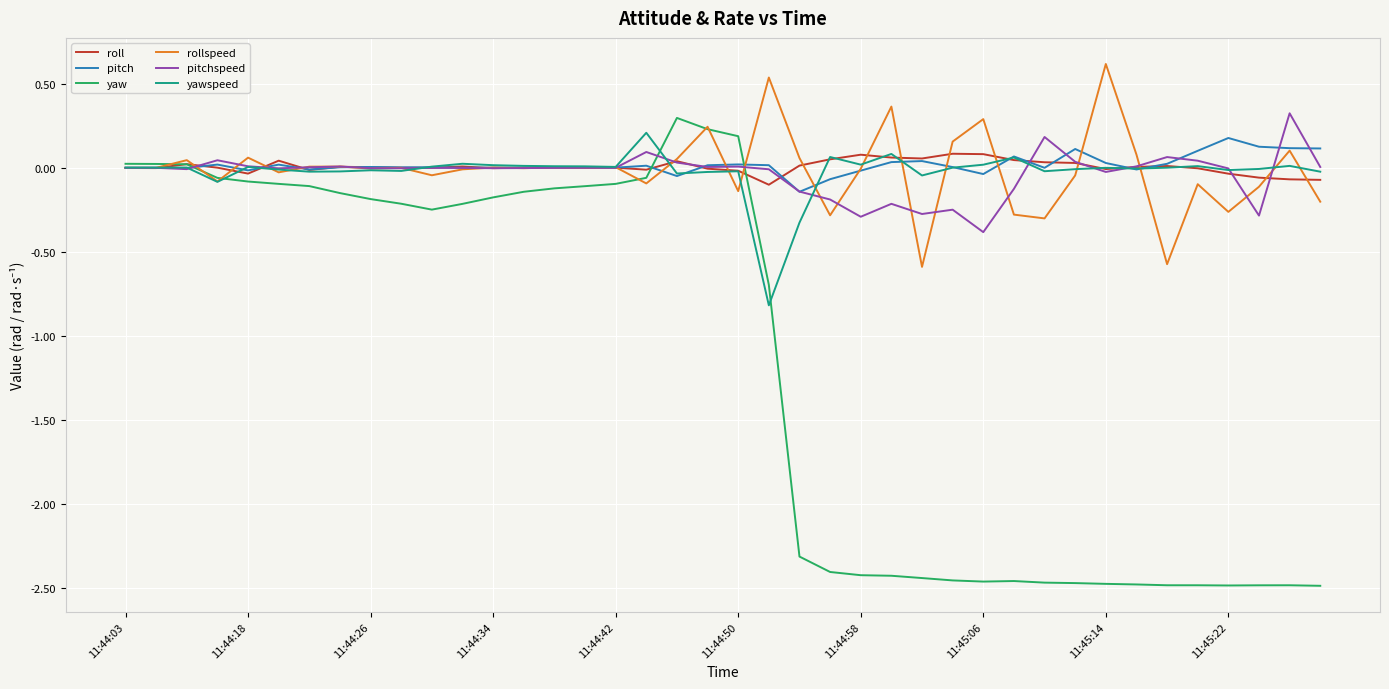

Which series has the widest spread of values?

yaw